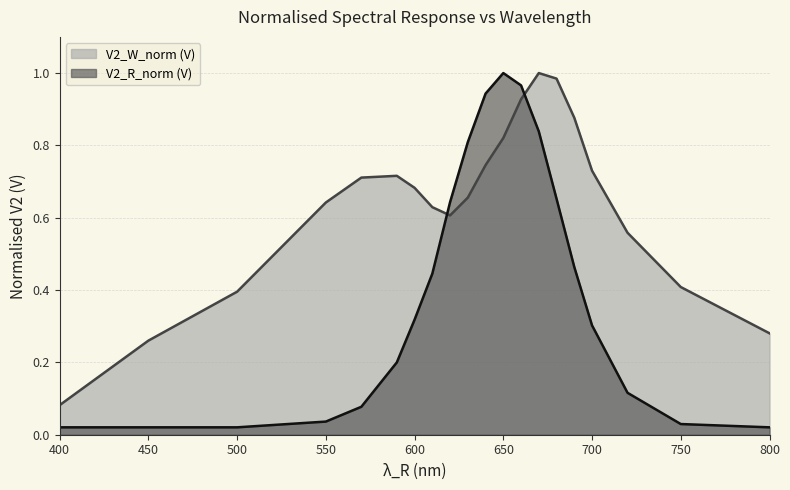

Does the chart have visible grid lines?

Yes